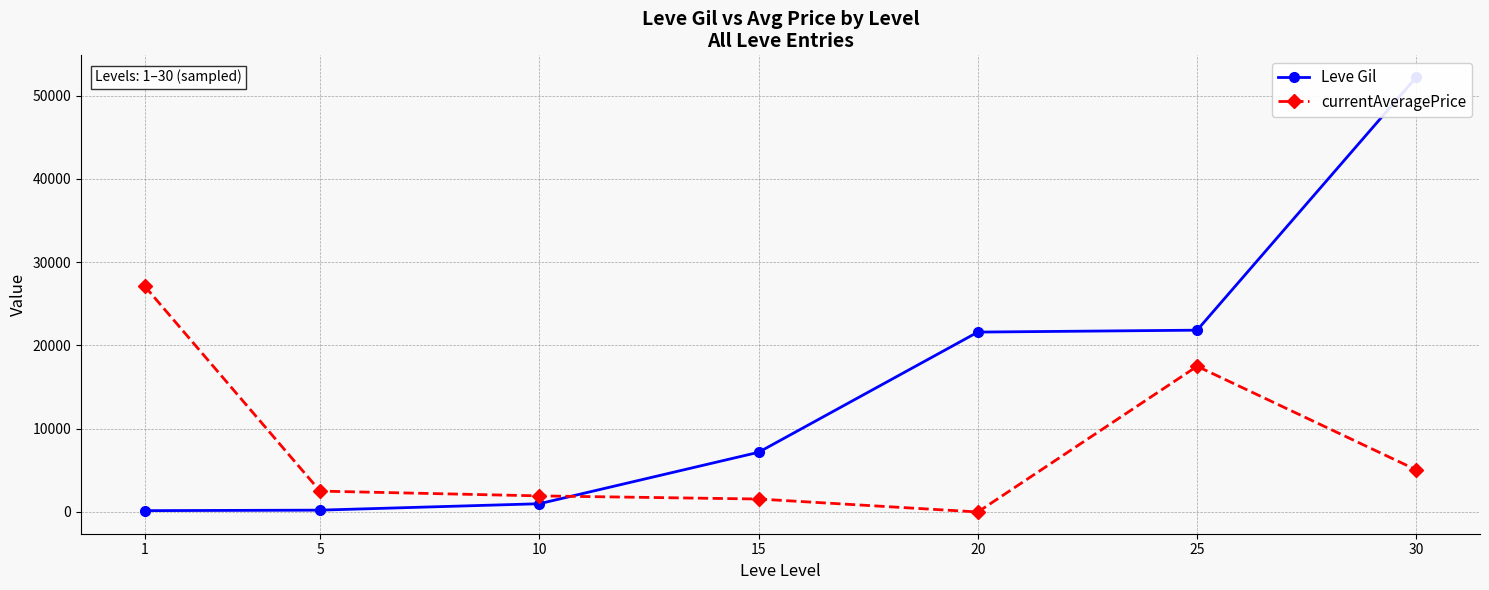

List the series in order of their peak value, lowest first.

currentAveragePrice, Leve Gil